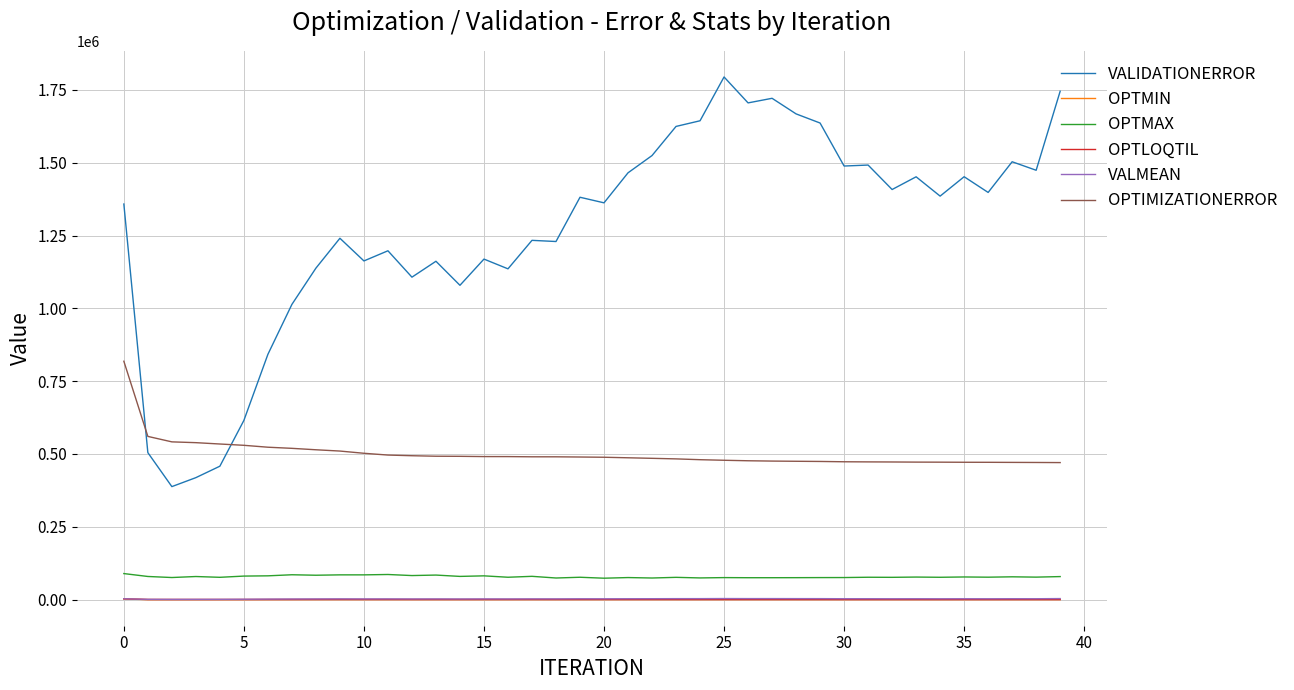

True or false: OPTMIN and OPTMAX intersect in this chart.

False